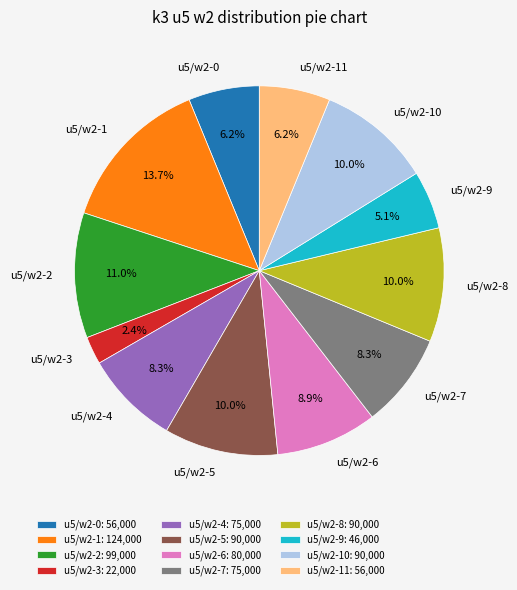

What is the total percentage of u5/w2-8 and u5/w2-0?

16.2%